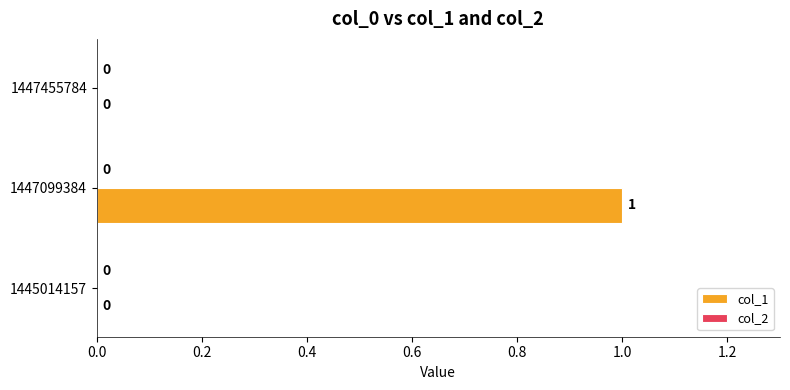

Reading bottom to top, transcribe all the data shown in this chart.

1445014157=0	1447099384=1	1447455784=0